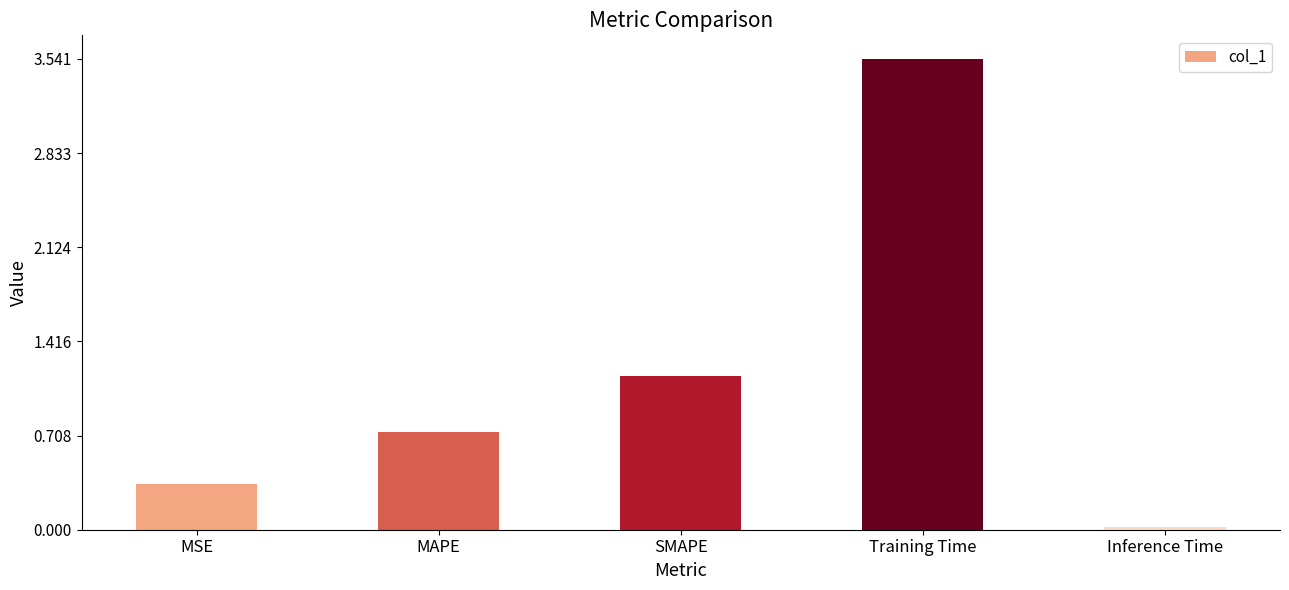

At which category does the chart reach its minimum across all series?

Inference Time